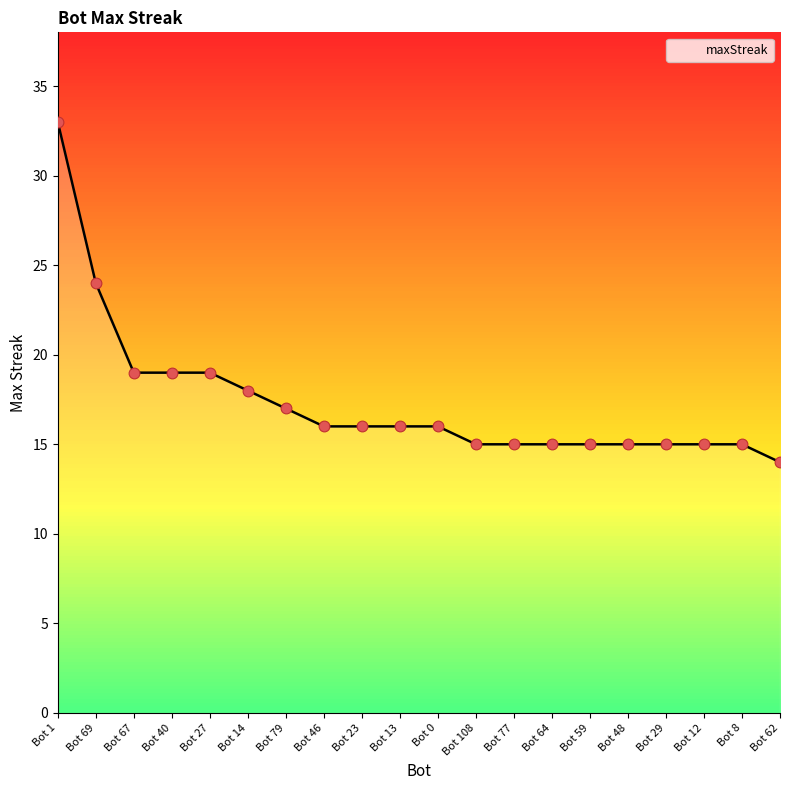

What is the change in value from Bot 69 to Bot 46?

-8